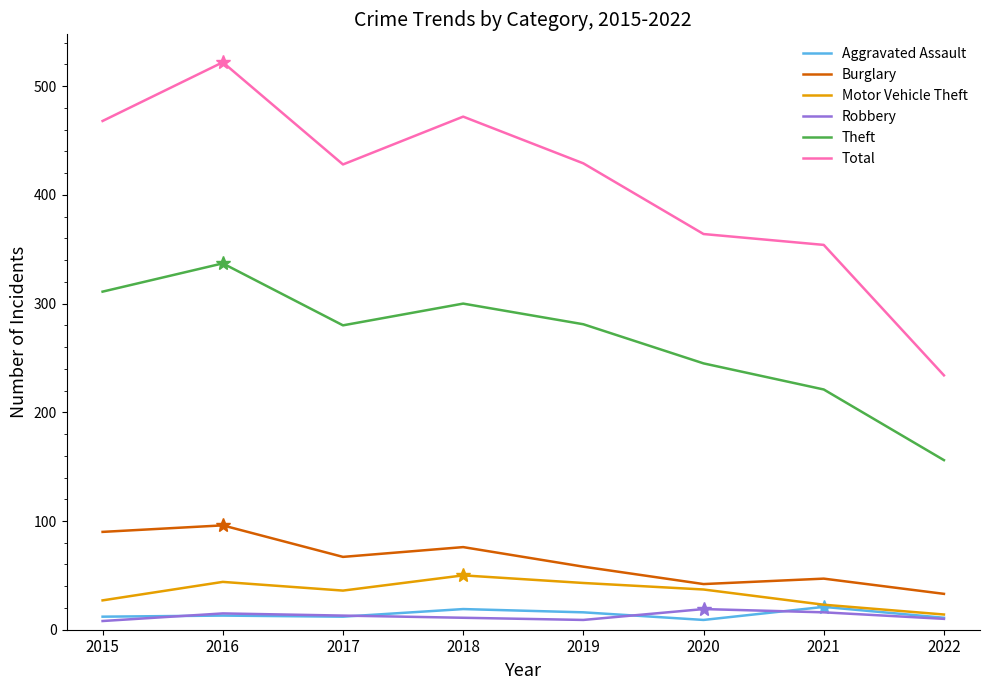

Where does the Motor Vehicle Theft series first go above 37?

2016